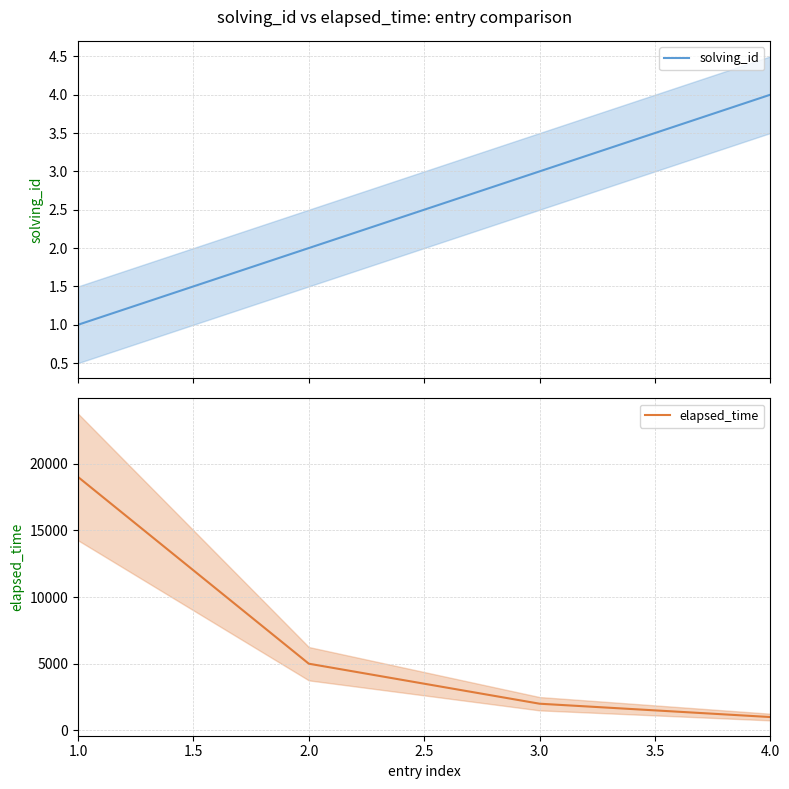

What is the highest value of the solving_id series?

4